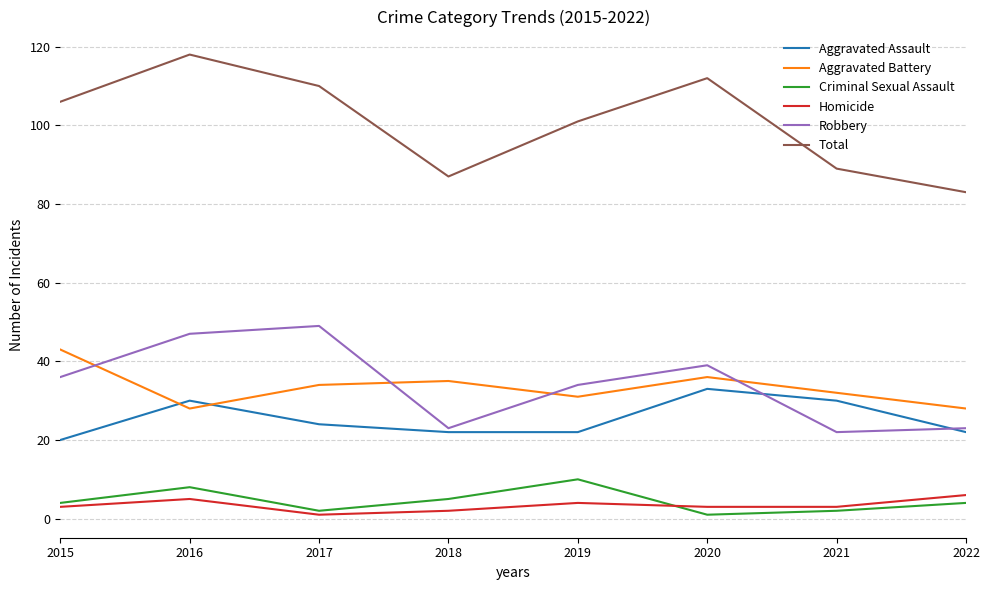

The Robbery series shows 10 at 2020. True or false?

False